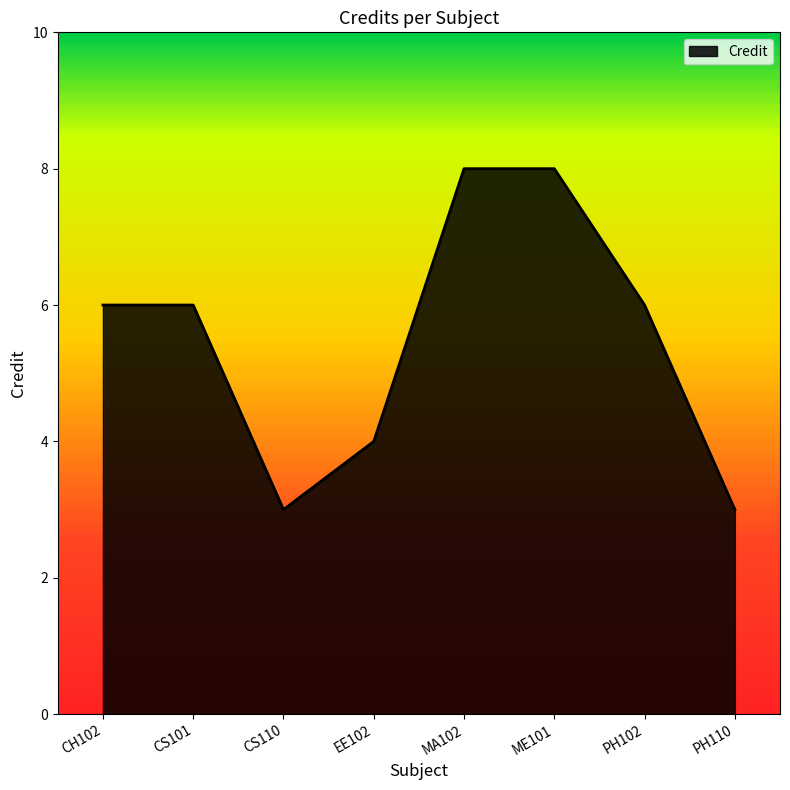

What is the difference between the second highest and minimum values?

5